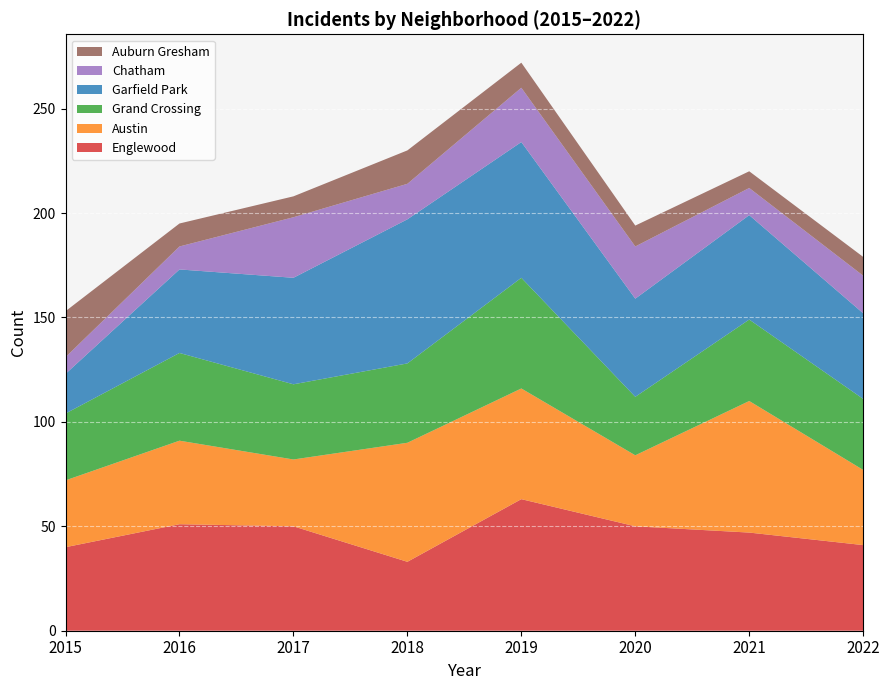

Reading left to right, list all the values displayed in this chart.

Englewood: 2015=40	2016=51	2017=50	2018=33	2019=63	2020=50	2021=47	2022=41
Austin: 2015=32	2016=40	2017=32	2018=57	2019=53	2020=34	2021=63	2022=36
Grand Crossing: 2015=32	2016=42	2017=36	2018=38	2019=53	2020=28	2021=39	2022=34
Garfield Park: 2015=19	2016=40	2017=51	2018=69	2019=65	2020=47	2021=50	2022=41
Chatham: 2015=8	2016=11	2017=29	2018=17	2019=26	2020=25	2021=13	2022=18
Auburn Gresham: 2015=22	2016=11	2017=10	2018=16	2019=12	2020=10	2021=8	2022=9